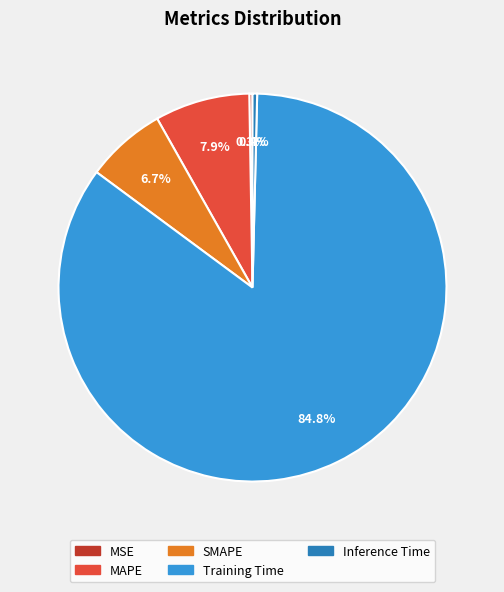

What portion of the pie excludes SMAPE?

93.3%